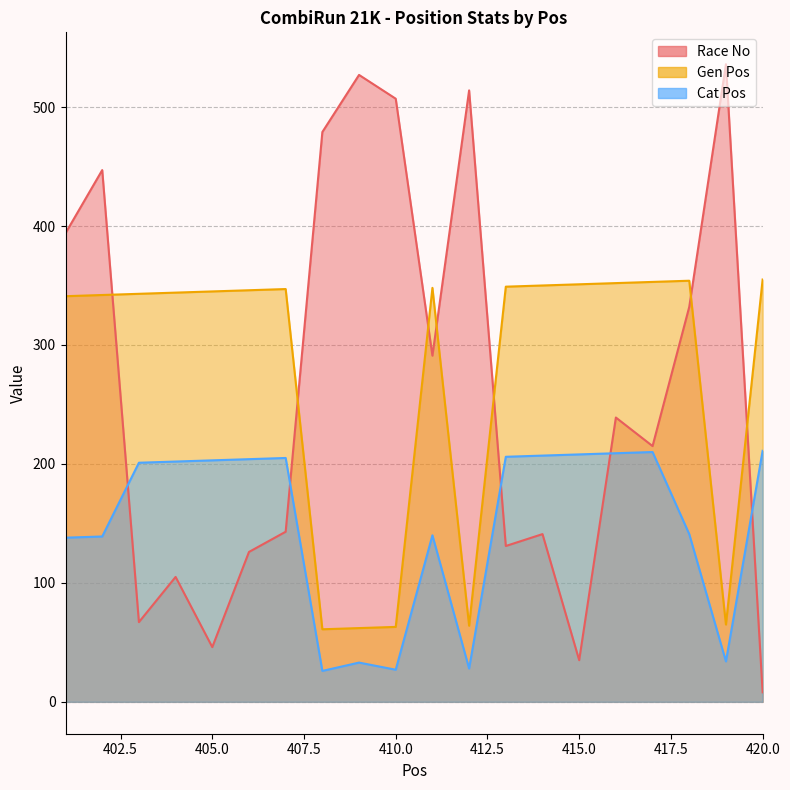

What is the maximum value shown in the chart?

536